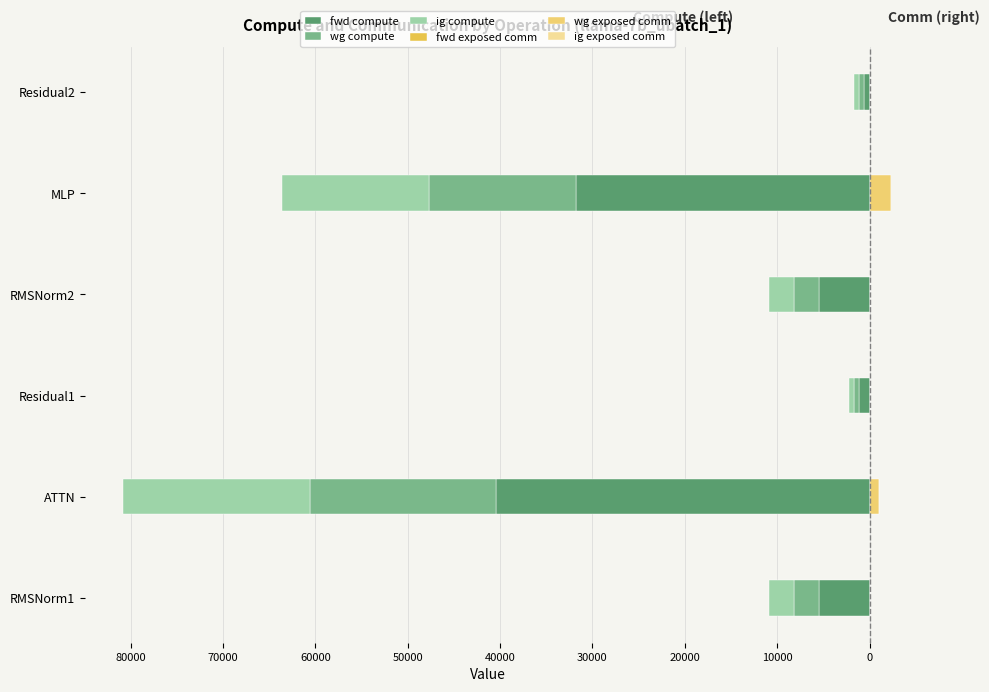

At 60000, list the series in order from largest to smallest.

fwd exposed comm, ig exposed comm, wg exposed comm, ig compute, wg compute, fwd compute